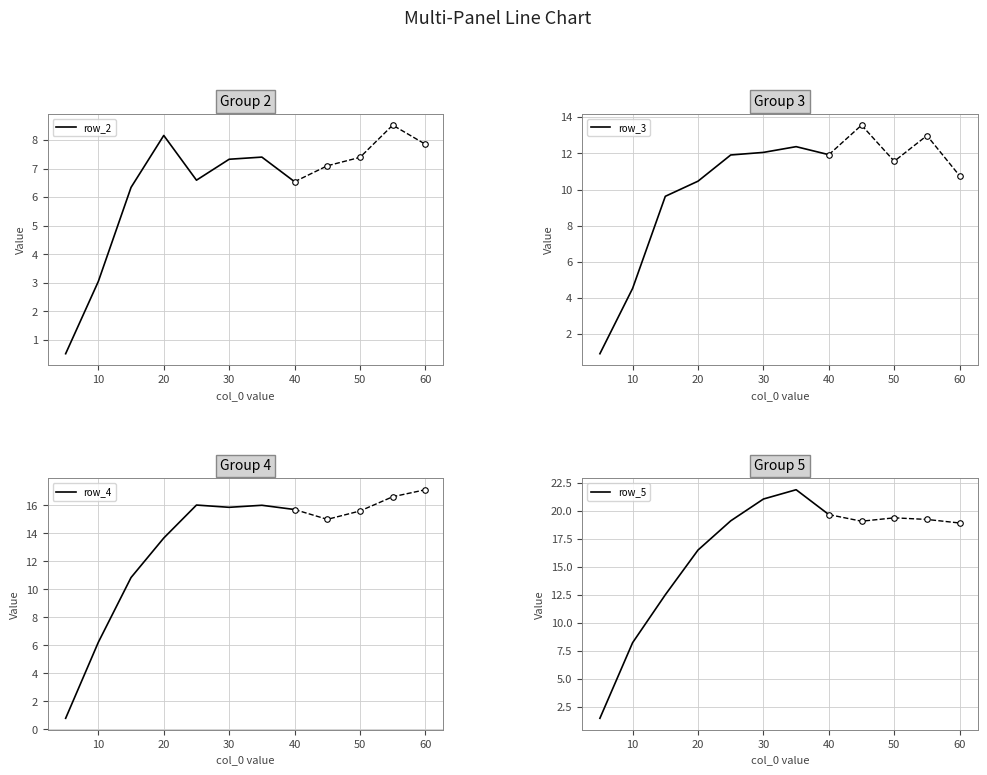

Count the number of data series in this chart.

4